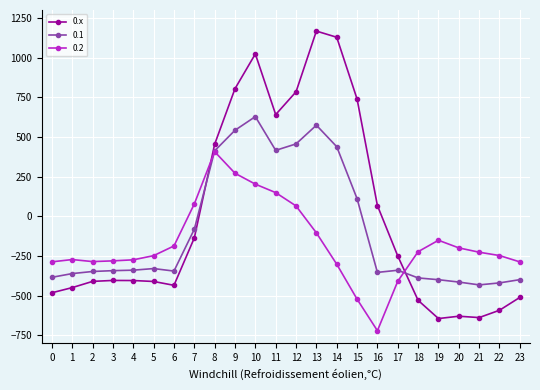

What is the greatest value displayed?

1167.2